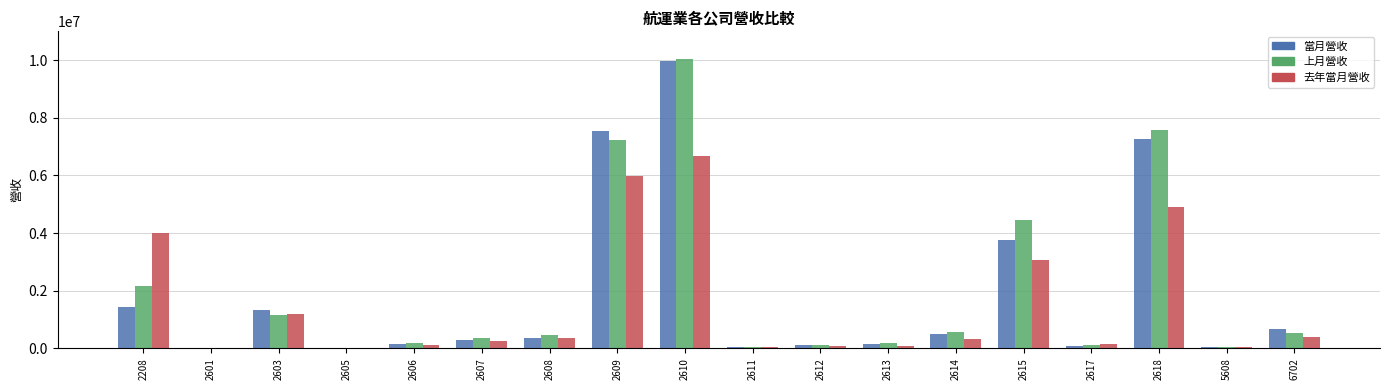

Between 2615 and 5608, which series saw the biggest shift?

上月營收